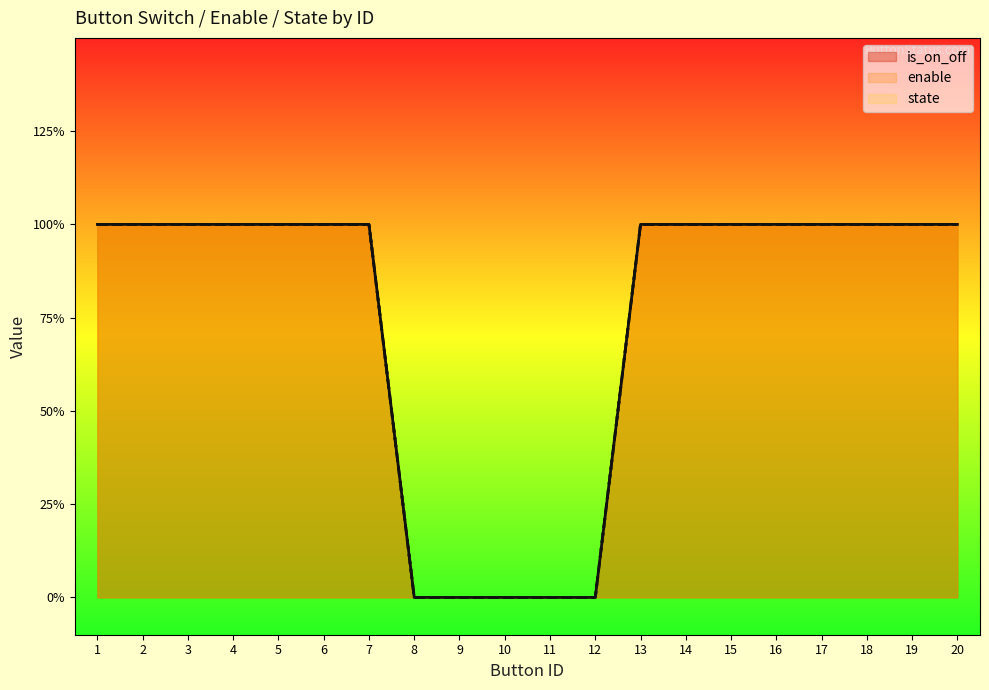

Which series has the largest total across all categories?

is_on_off